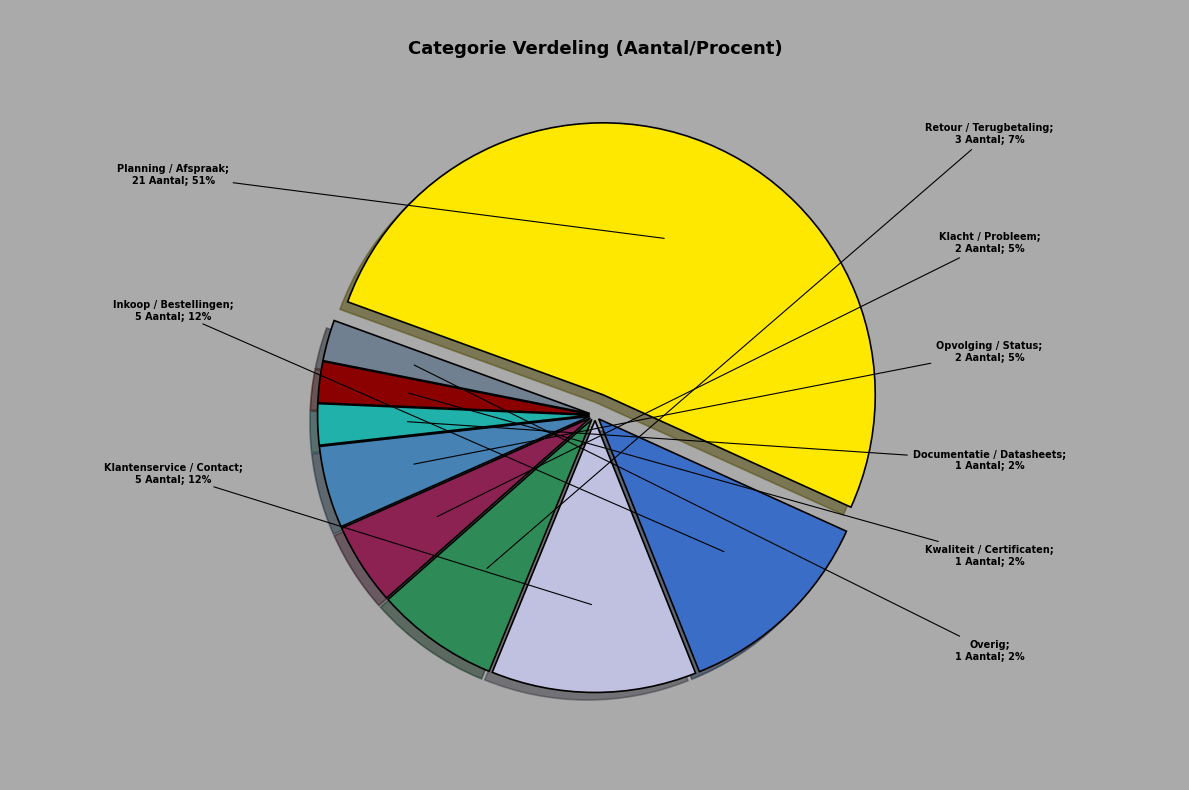

To the nearest percent, what is the difference between the largest and smallest slice percentages?

49%